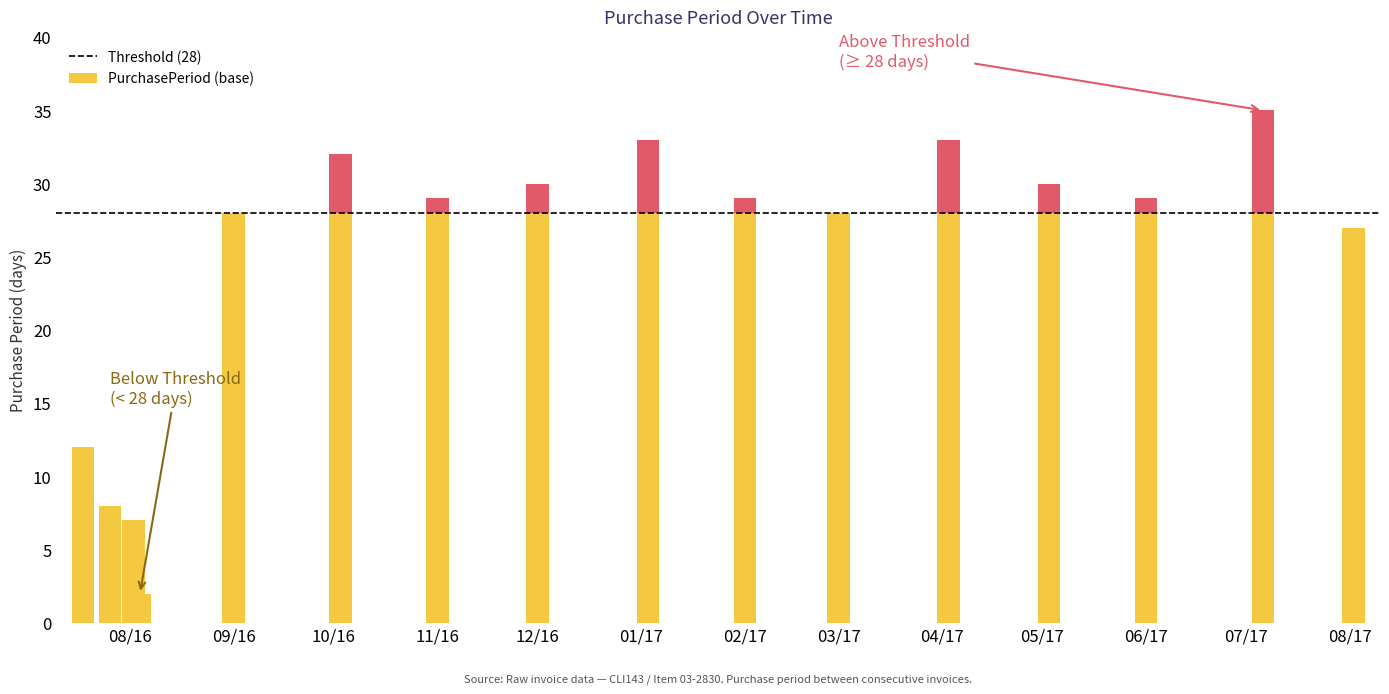

How many data points are less than 29?

7